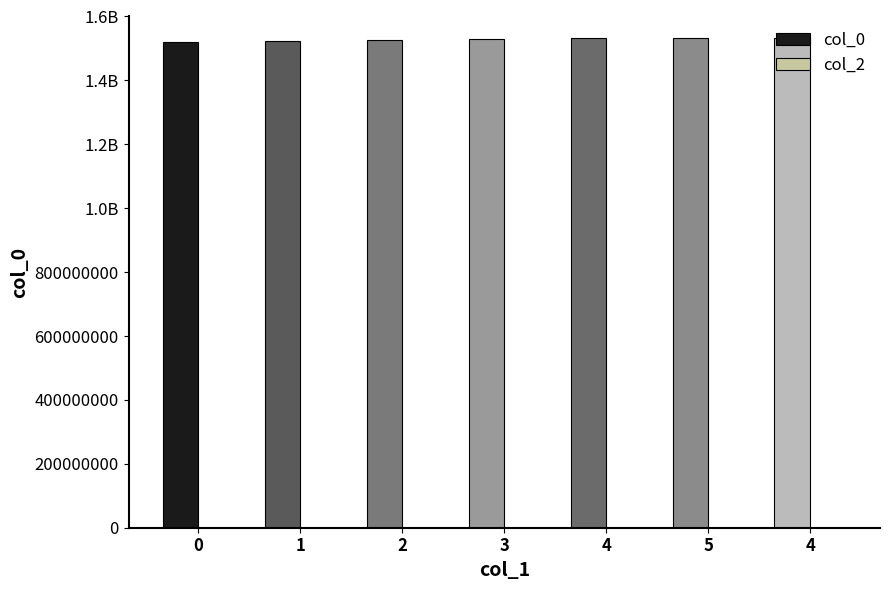

What is the greatest value displayed?

1533658103